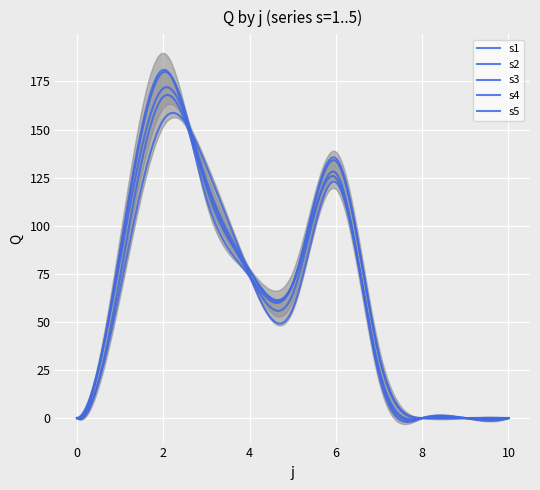

Between 4 and 1, which is larger?

4